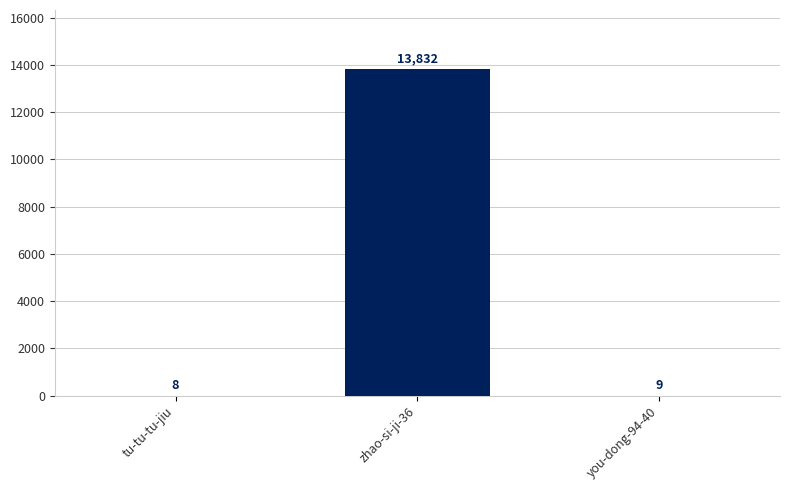

True or false: the data shows 9 at you-dong-94-40.

True